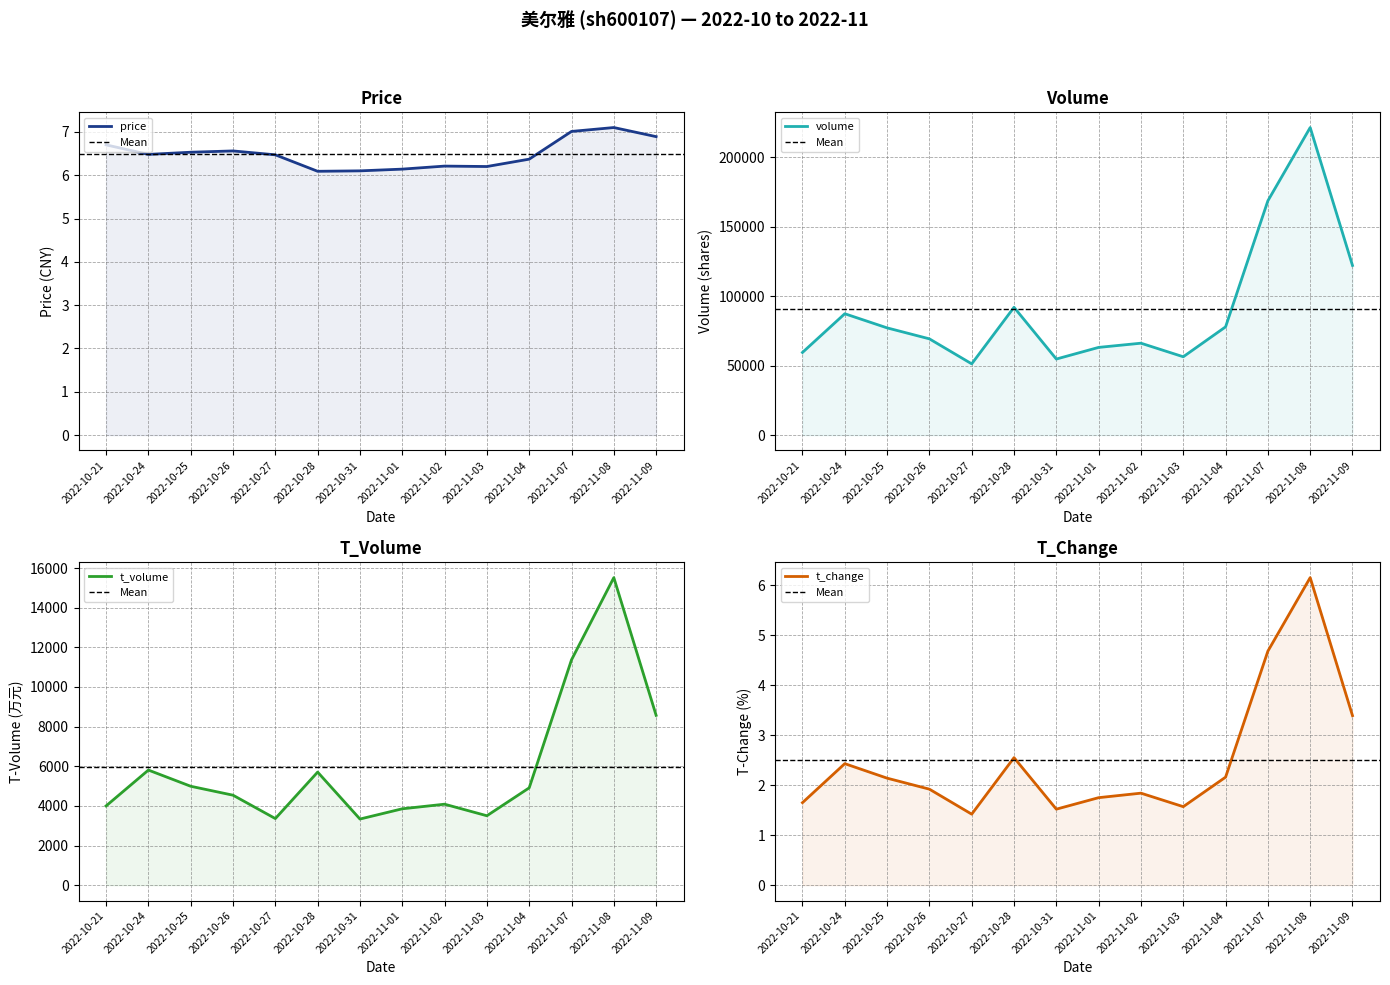

What is the total value across all series at 2022-11-04?

82780.5